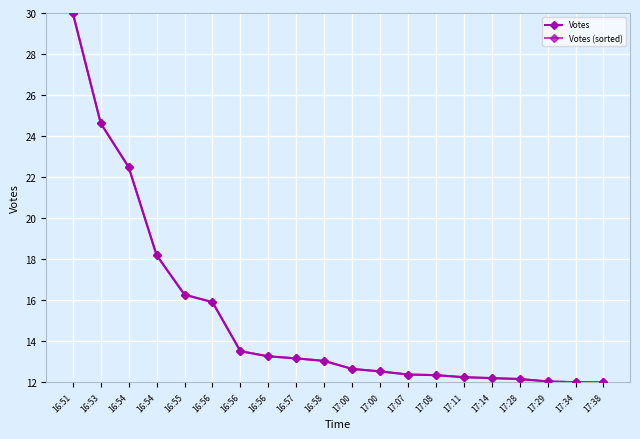

Between 16:54 and 16:58, which is larger?

16:54